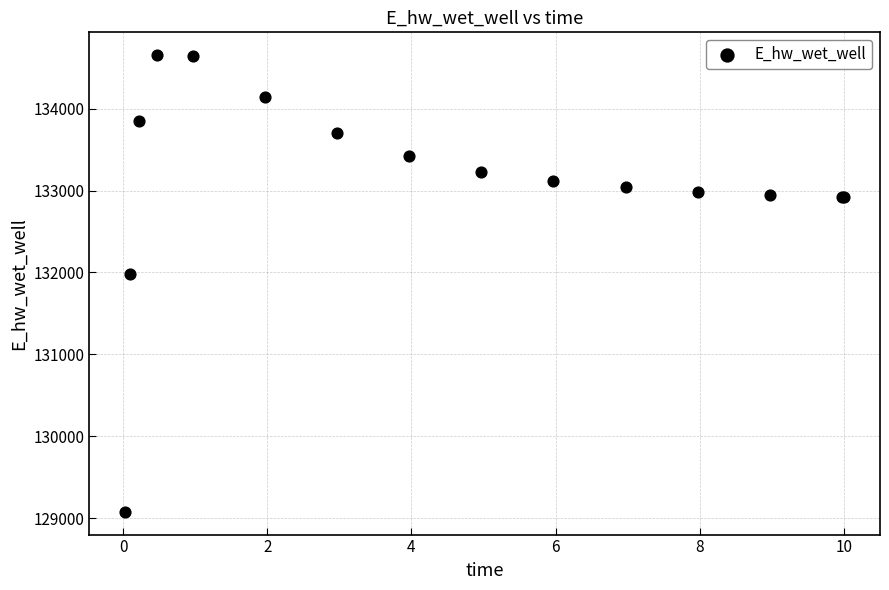

What Y value in the scatter plot is closest to 131866?

131987.3